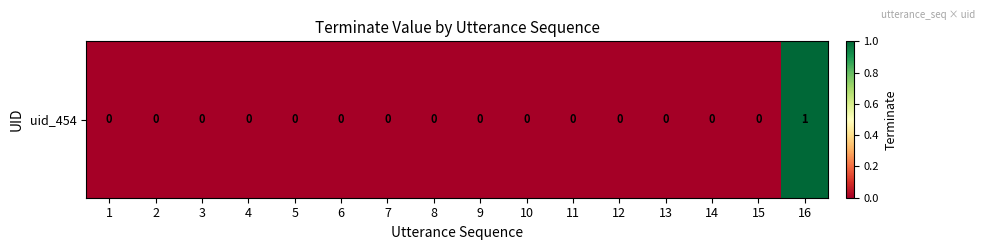

Count the values in the range 0 to 1.

16